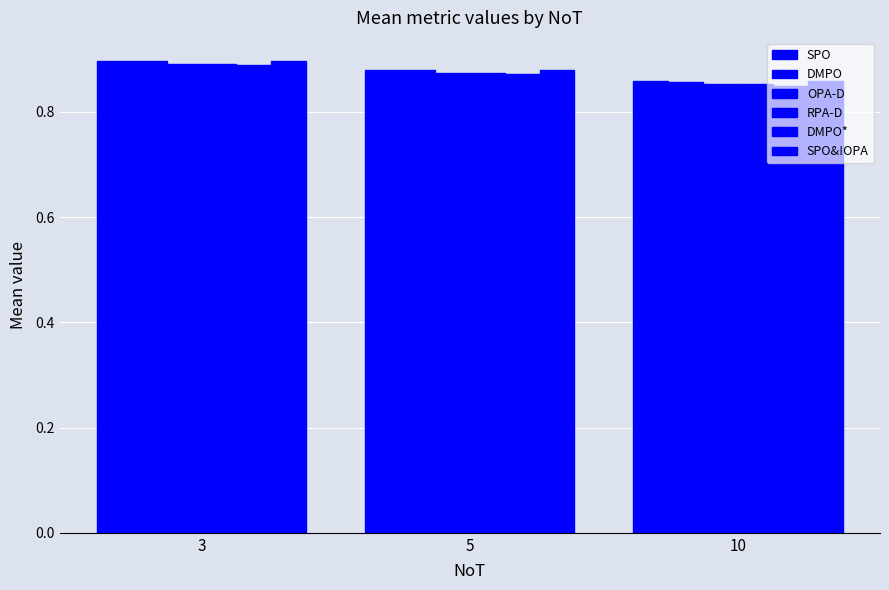

How many bars are there in total?

18